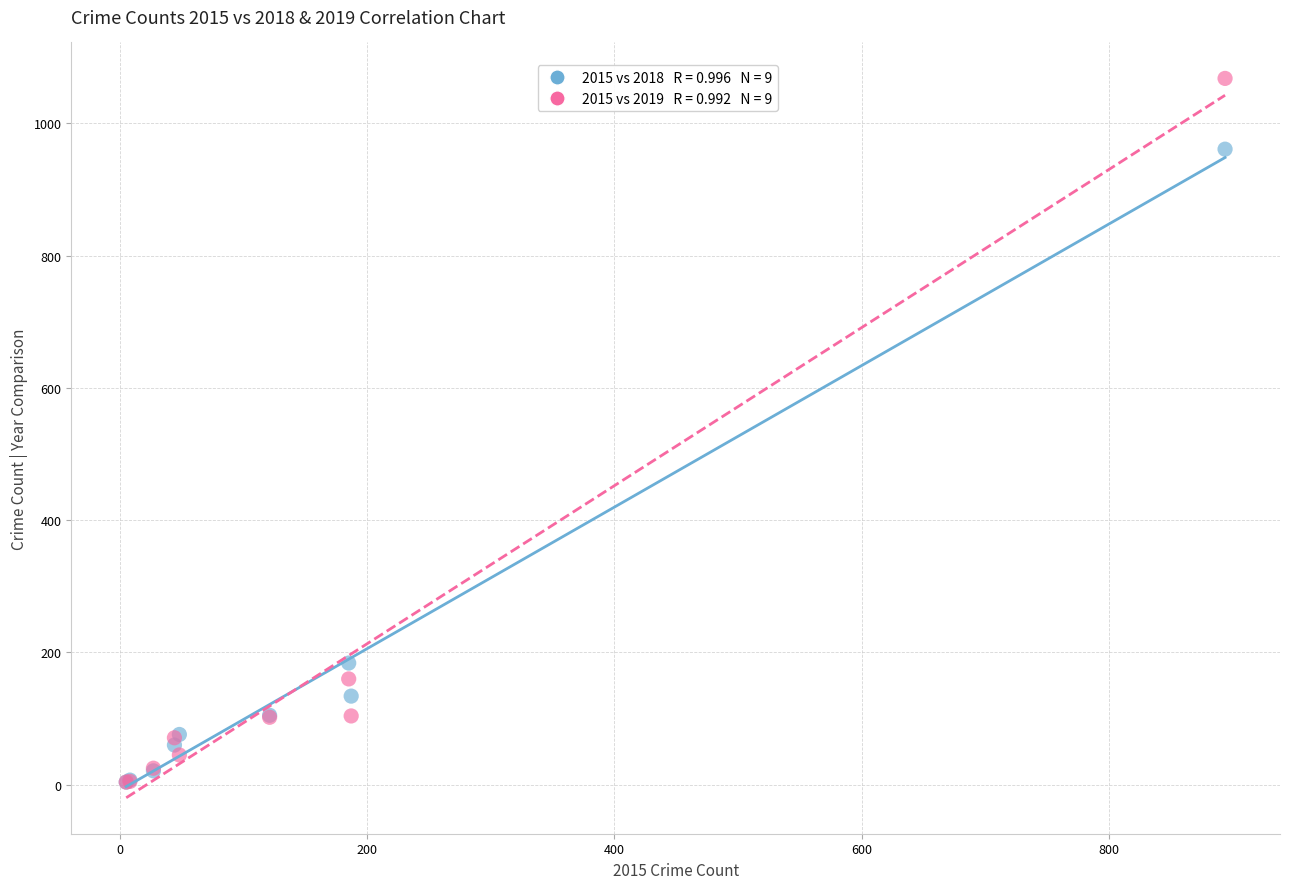

Across all series, what Y value is closest to 536?

184